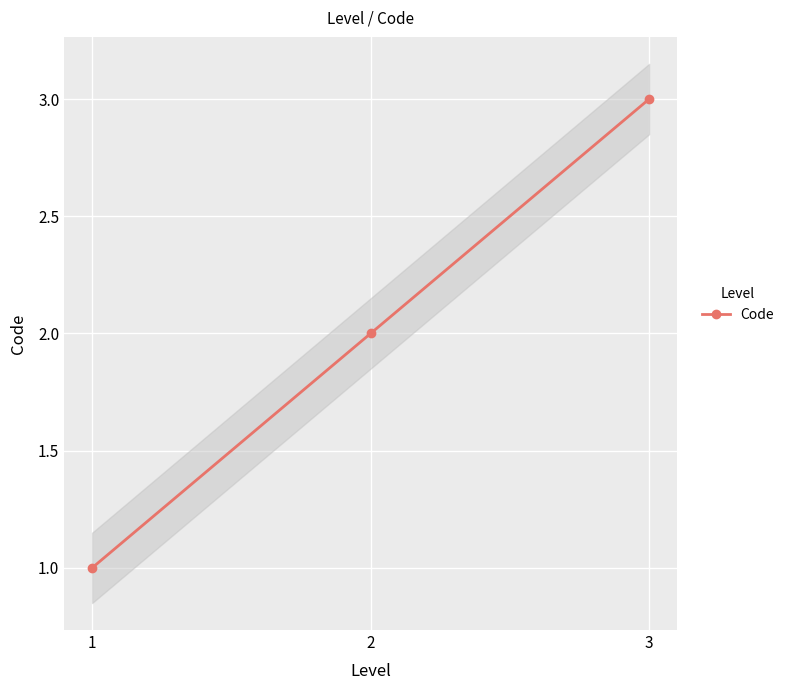

True or false: the data shows 1 at 3.

False